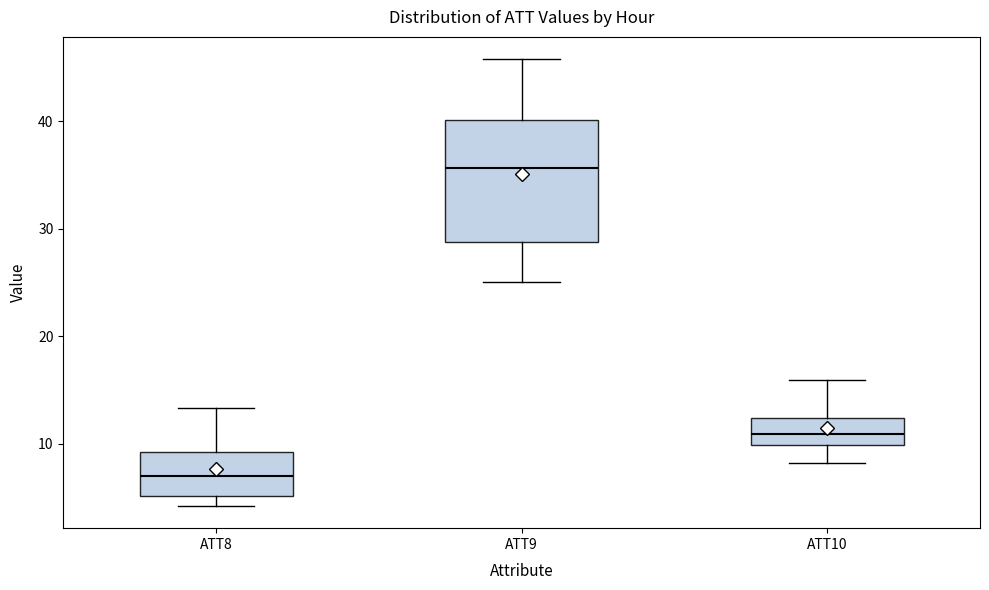

Which box has the lowest median line?

ATT8